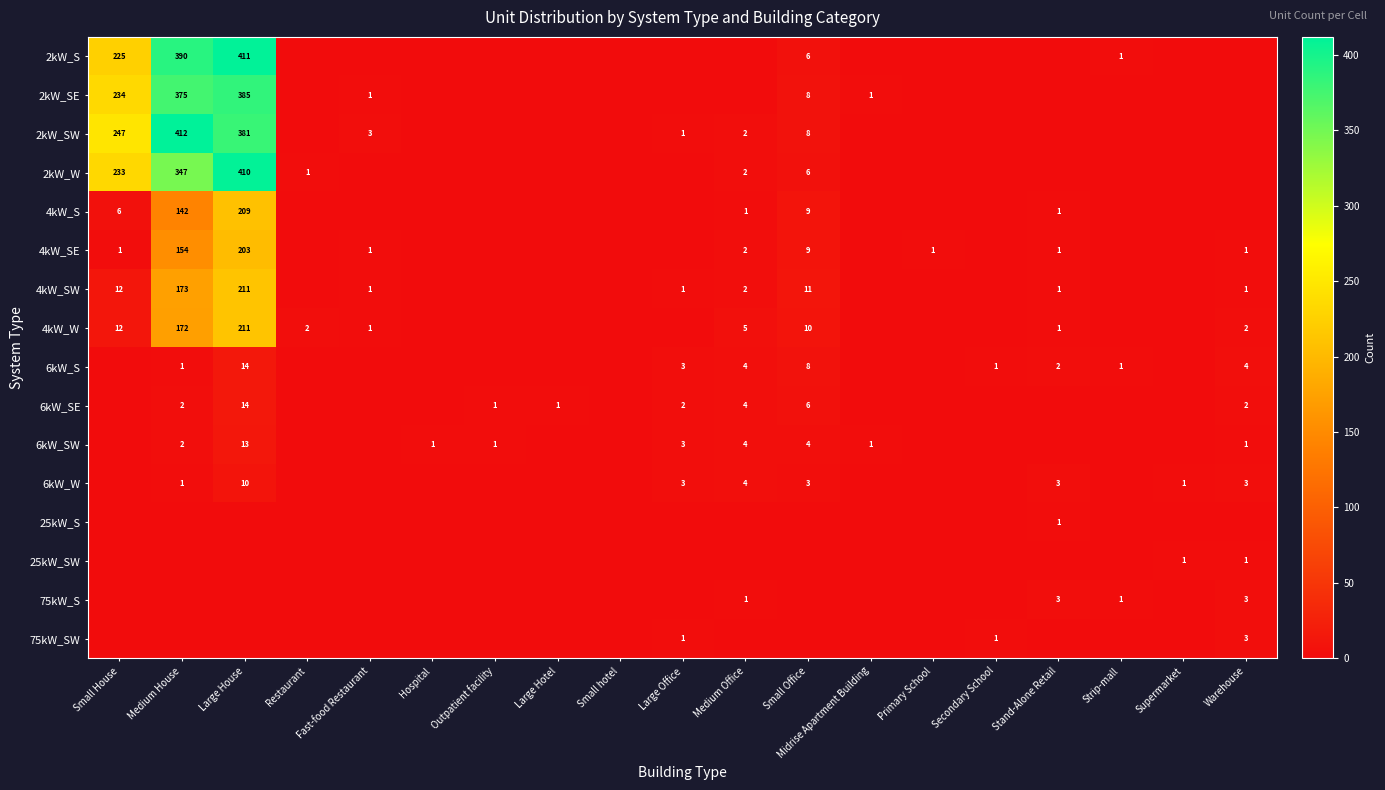

The 2kW_W series shows 188 at Large Hotel. True or false?

False